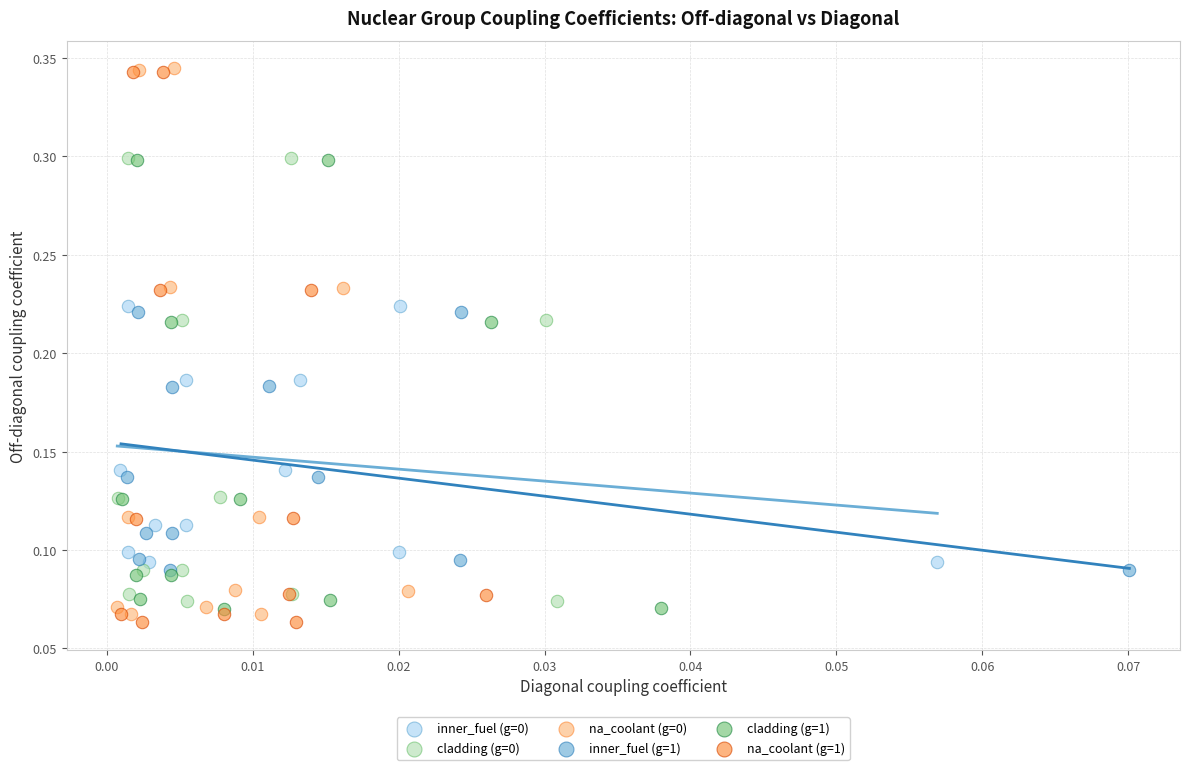

Which series has the largest Y range (max minus min)?

na_coolant (g=1)